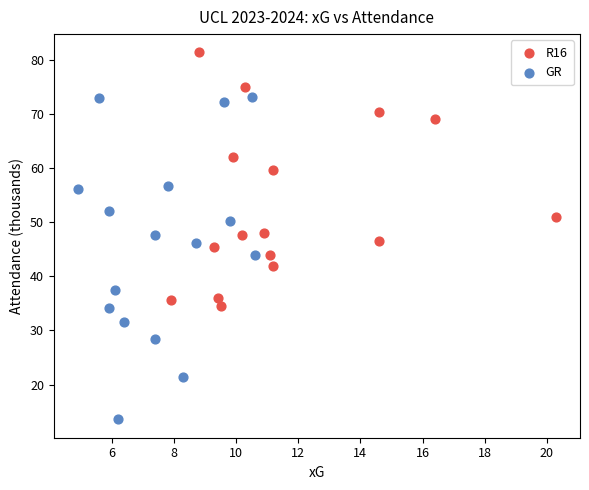

Which series reaches the minimum Y coordinate?

GR